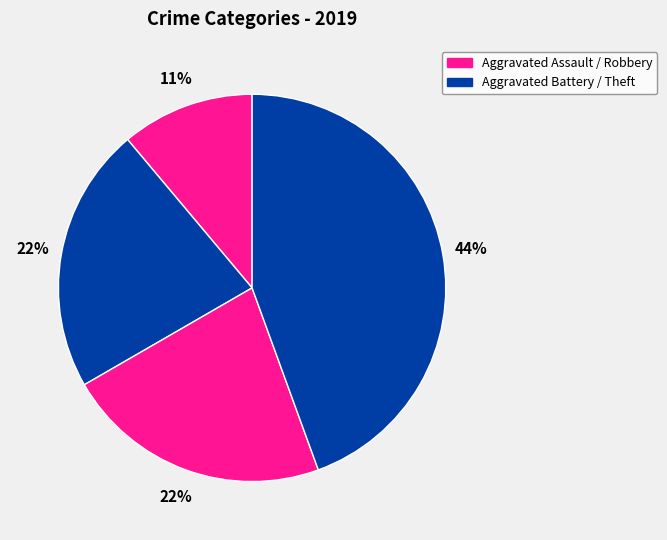

Is there a majority slice in this chart?

No